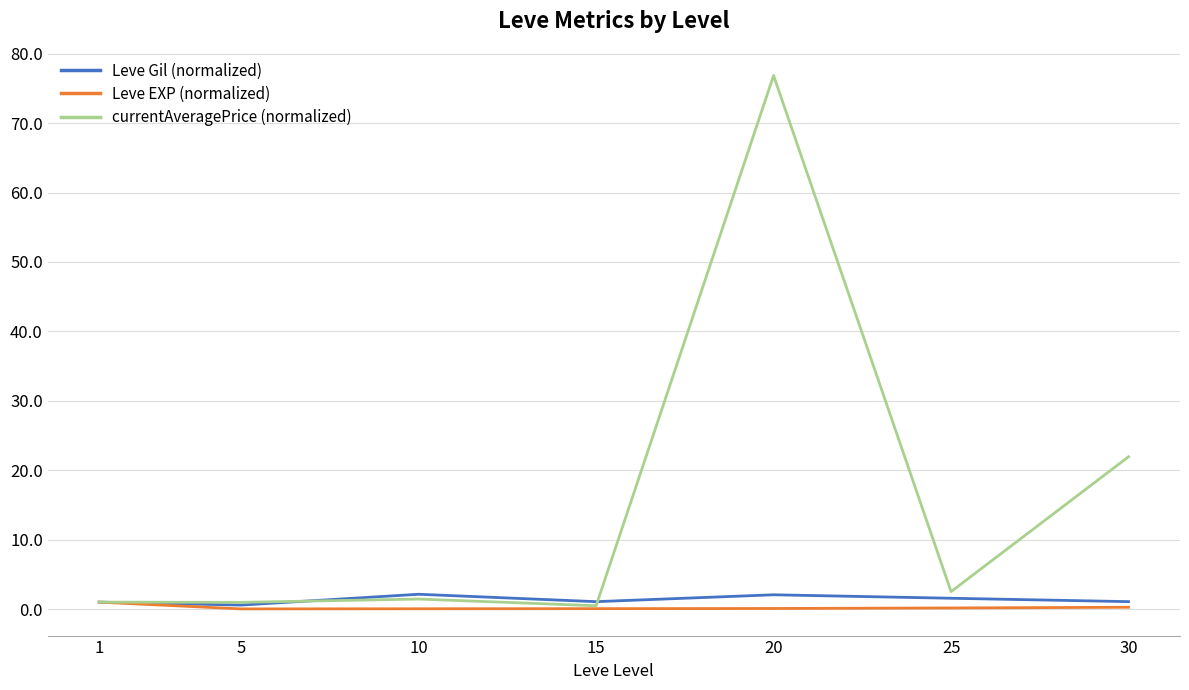

Which series has the largest total across all categories?

currentAveragePrice (normalized)